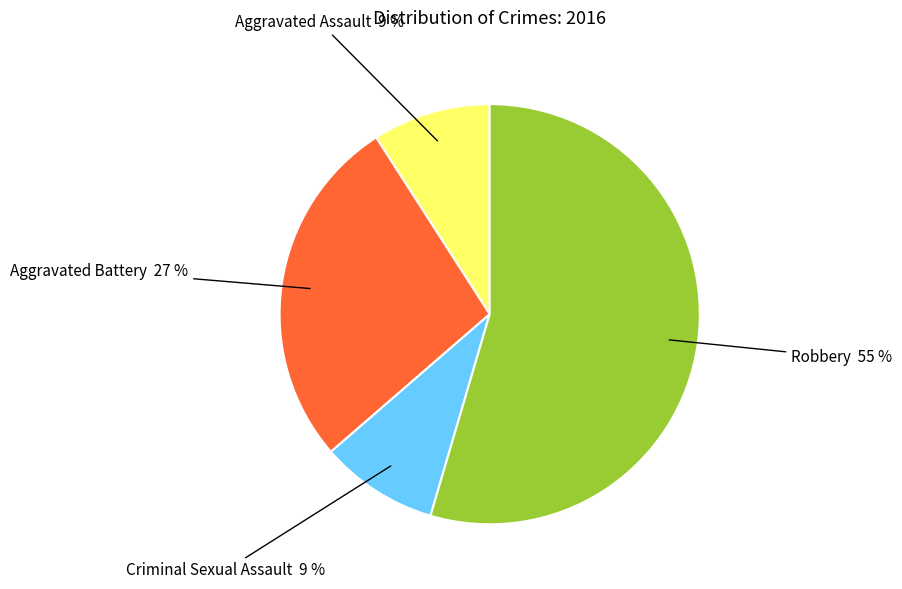

To the nearest percent, what is the average slice percentage?

25%